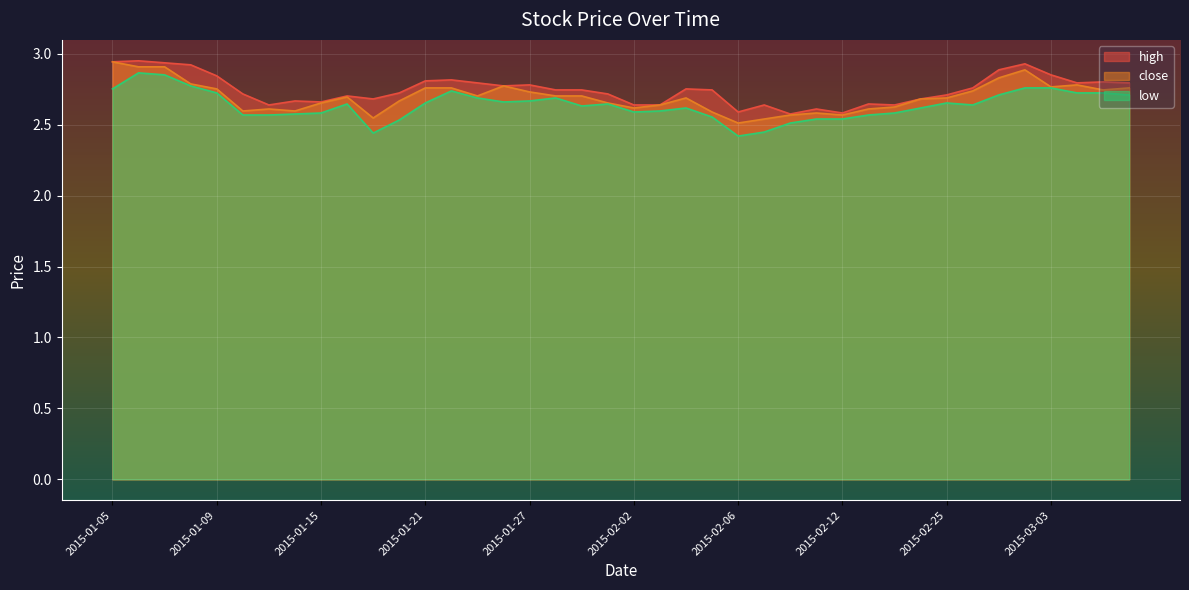

Between 2015-02-13 and 2015-02-02, which is larger?

2015-02-02